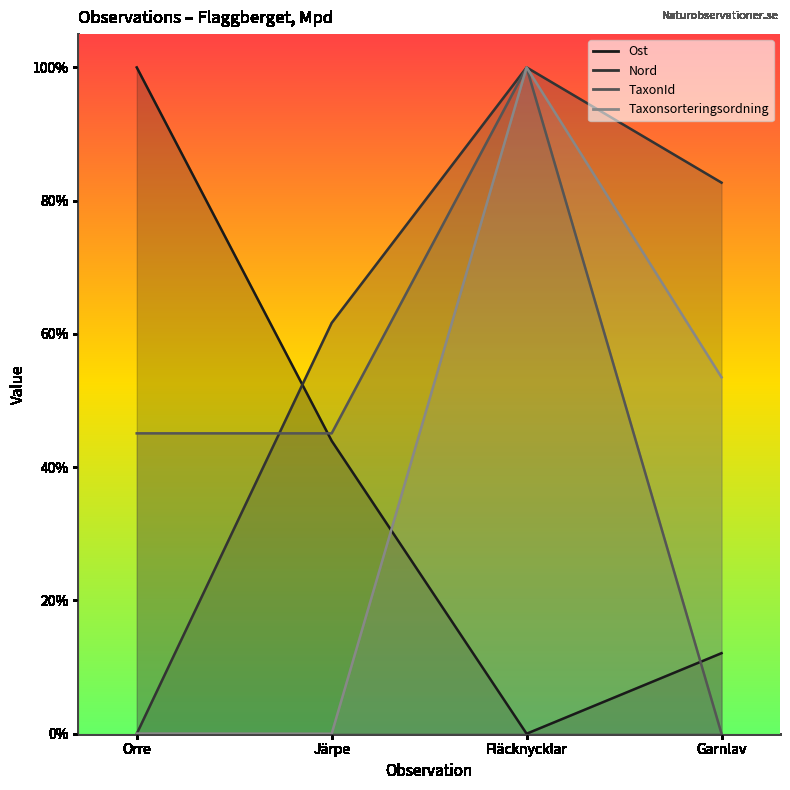

What position from the right is Orre?

4